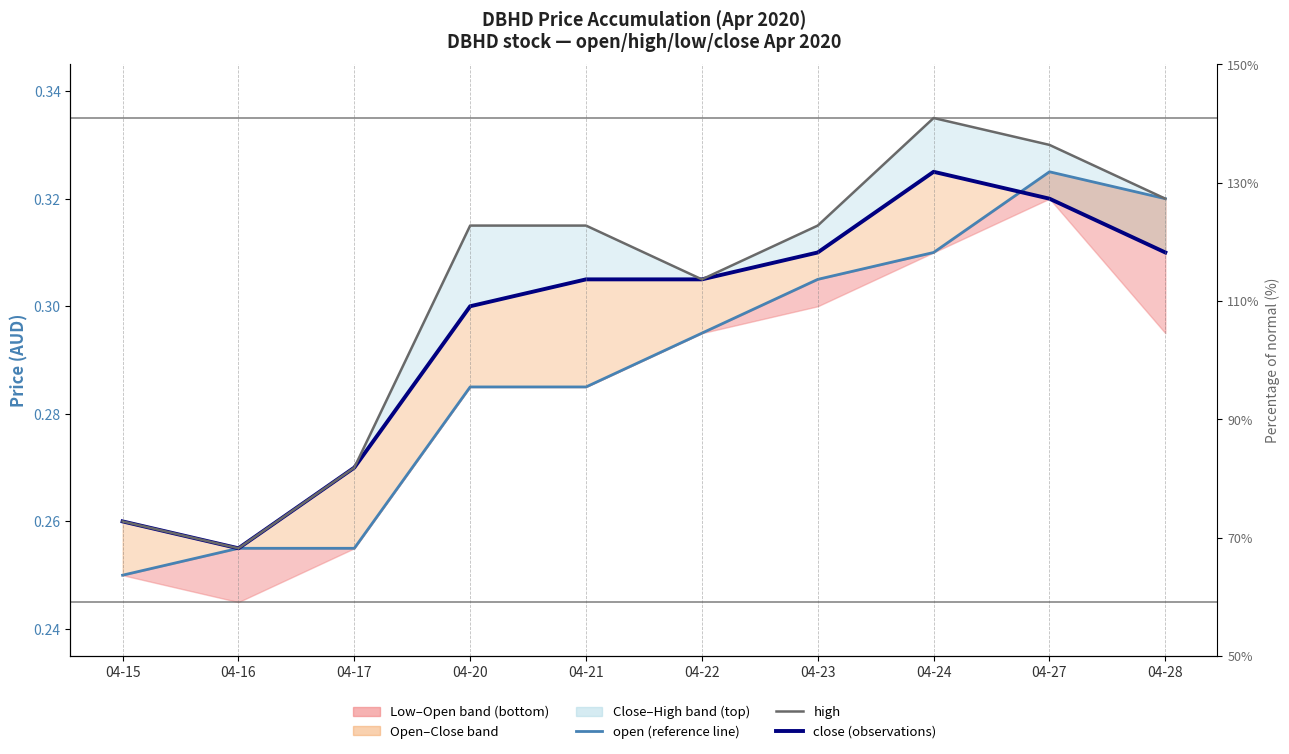

Reading left to right, transcribe all the data shown in this chart.

open (reference): 0.2	0.3	0.3	0.3	0.3	0.3	0.3	0.3	0.3	0.3
close (observations): 0.3	0.3	0.3	0.3	0.3	0.3	0.3	0.3	0.3	0.3
high: 0.3	0.3	0.3	0.3	0.3	0.3	0.3	0.3	0.3	0.3